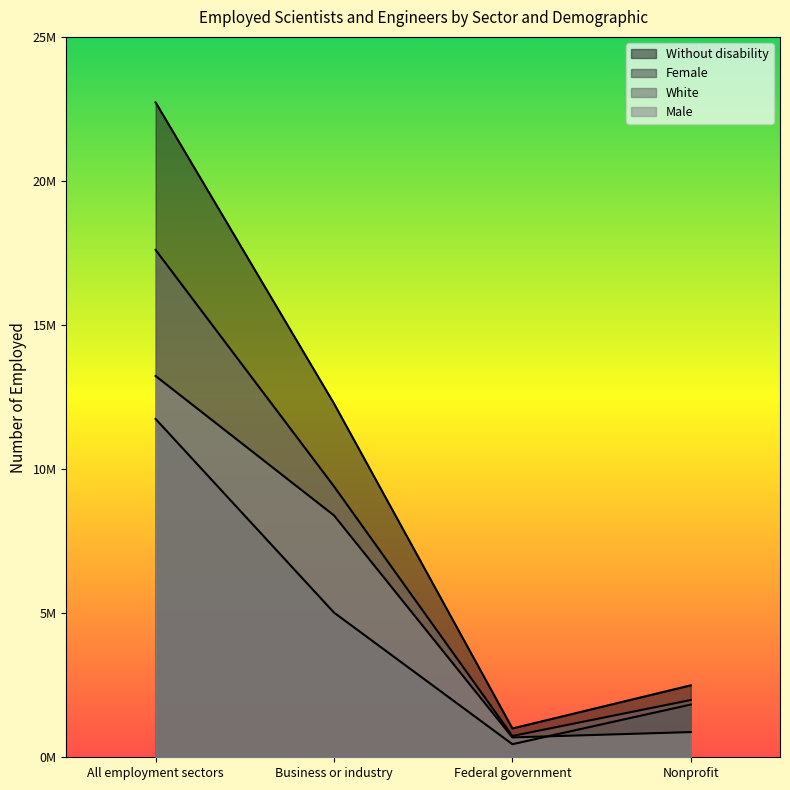

Is it true that White equals 1275725 at Federal government?

False